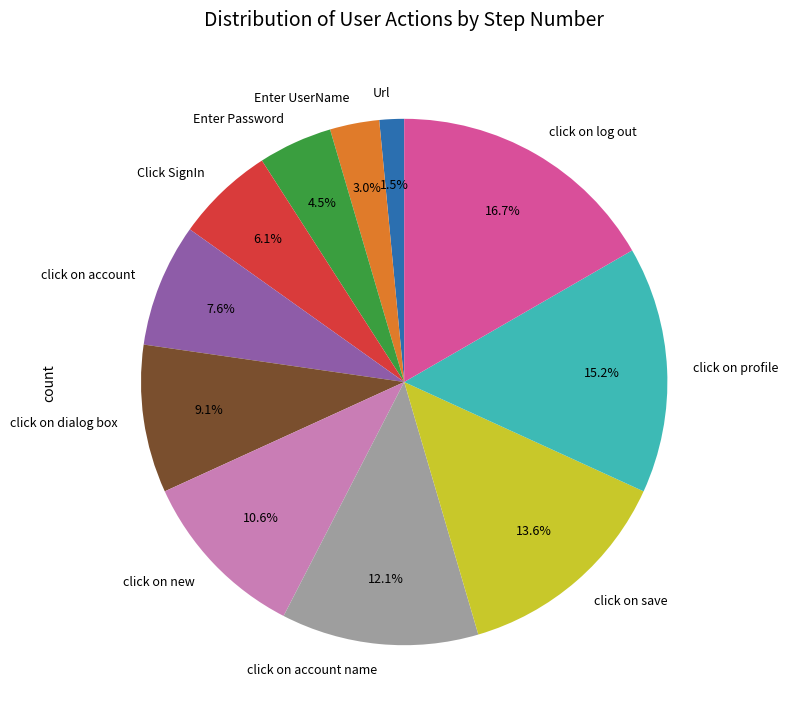

What portion of the pie excludes click on new?

89.4%